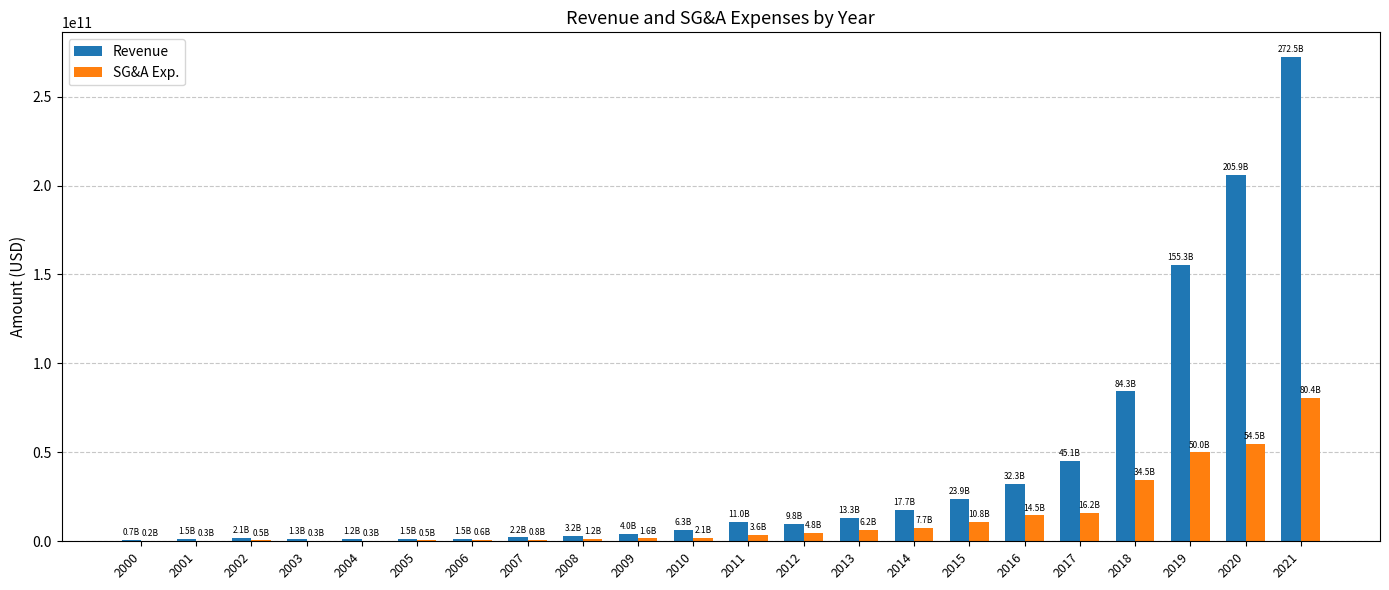

Between 2017 and 2018, which series saw the biggest shift?

Revenue